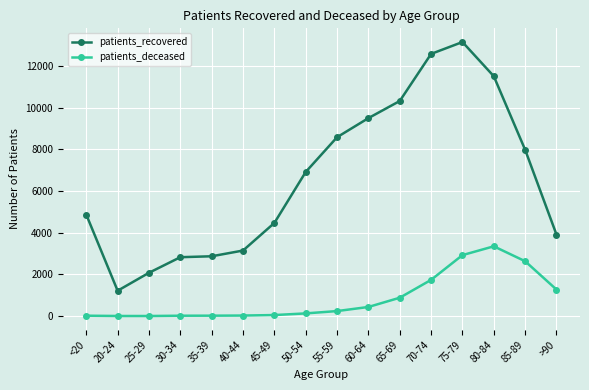

How many distinct data groups are displayed?

2